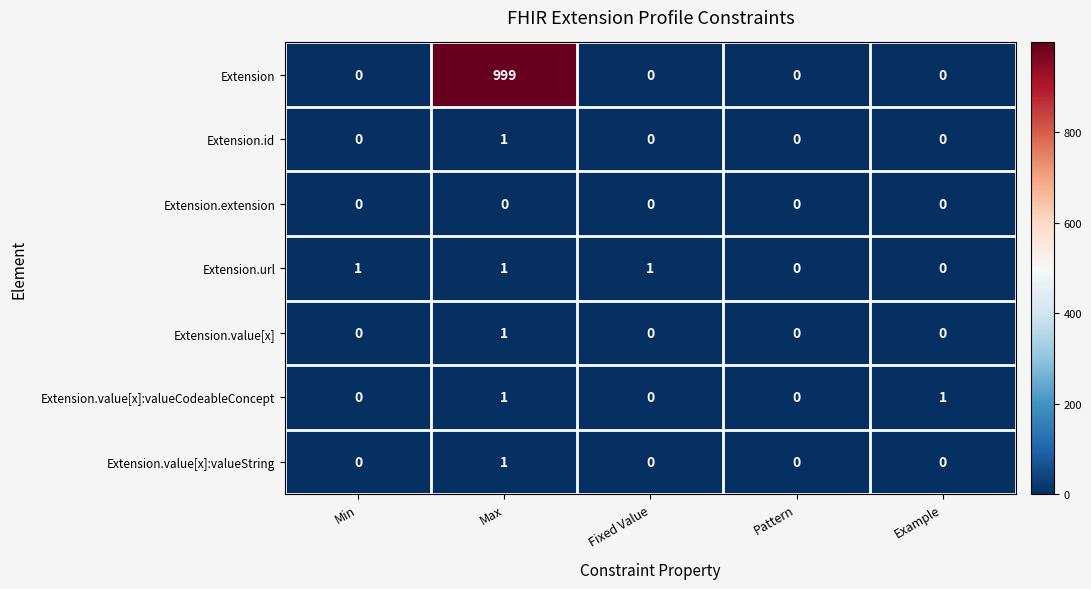

What is the difference between the maximum and second lowest values in the Extension series?

999